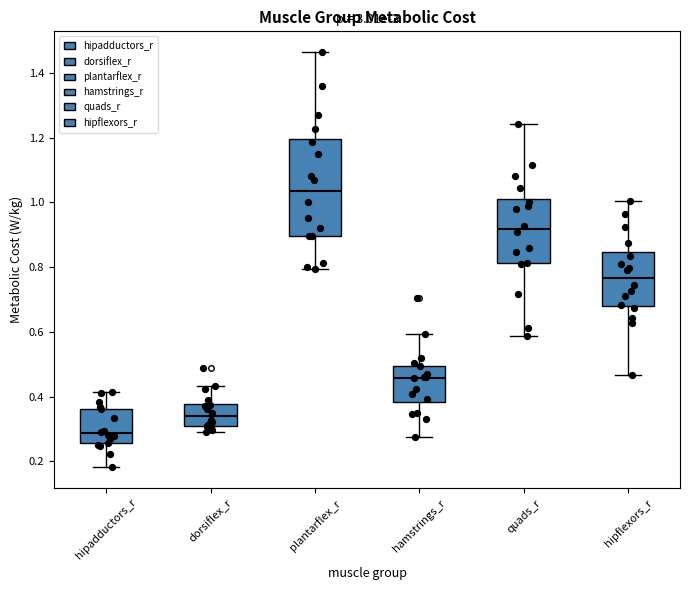

Reading left to right, read every box against the y-axis: the position of its median line, the range the box covers, and the ends of its whiskers. The values are not printed on the chart, so give them approximately, as read against the axis.

hipadductors_r: median 0.28, box 0.26 to 0.36, whiskers 0.18 to 0.42
dorsiflex_r: median 0.34, box 0.32 to 0.38, whiskers 0.30 to 0.44
plantarflex_r: median 1.04, box 0.90 to 1.20, whiskers 0.80 to 1.46
hamstrings_r: median 0.46, box 0.38 to 0.50, whiskers 0.28 to 0.60
quads_r: median 0.92, box 0.82 to 1.02, whiskers 0.58 to 1.24
hipflexors_r: median 0.76, box 0.68 to 0.84, whiskers 0.46 to 1.00